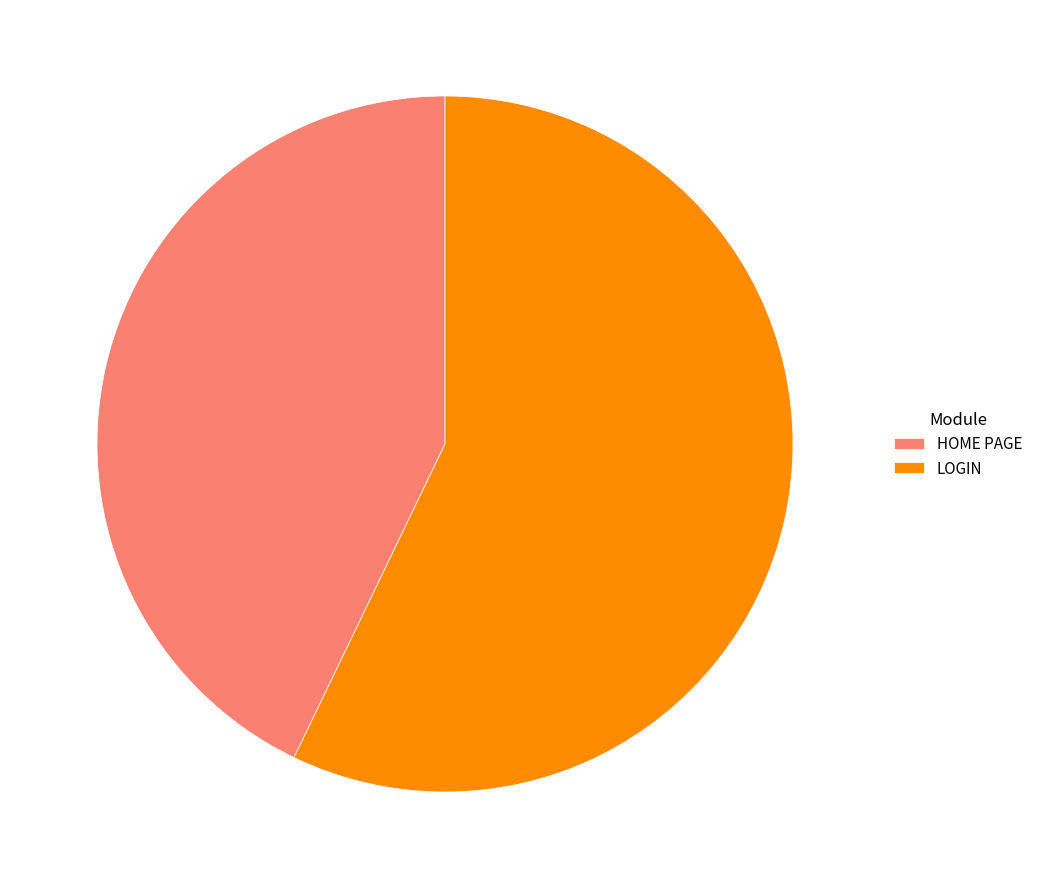

Between LOGIN and HOME PAGE, which is larger?

LOGIN